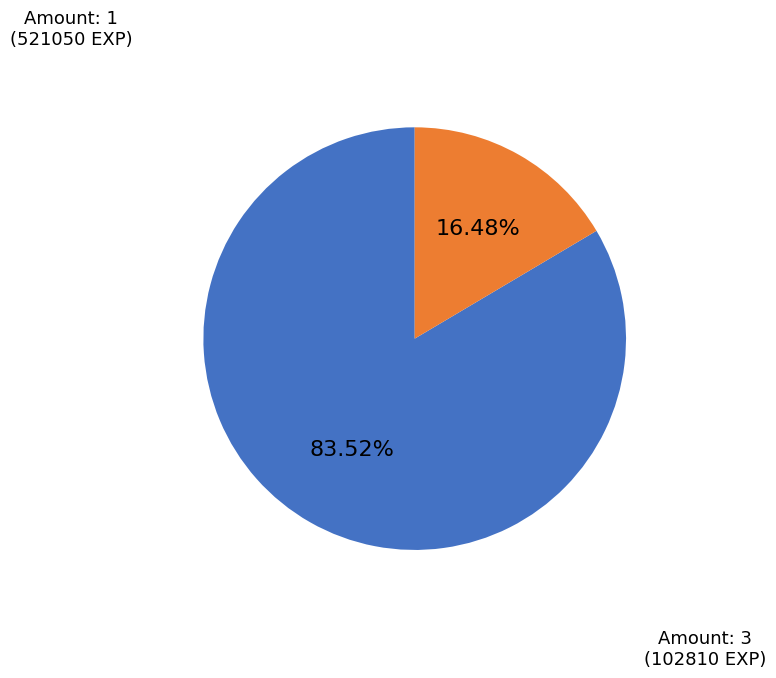

Does any single category account for the majority?

Yes